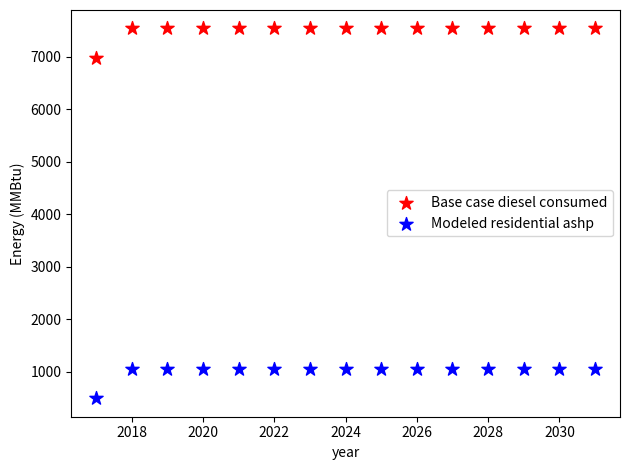

Across all data points, what is the range of X values (max minus min)?

14.0